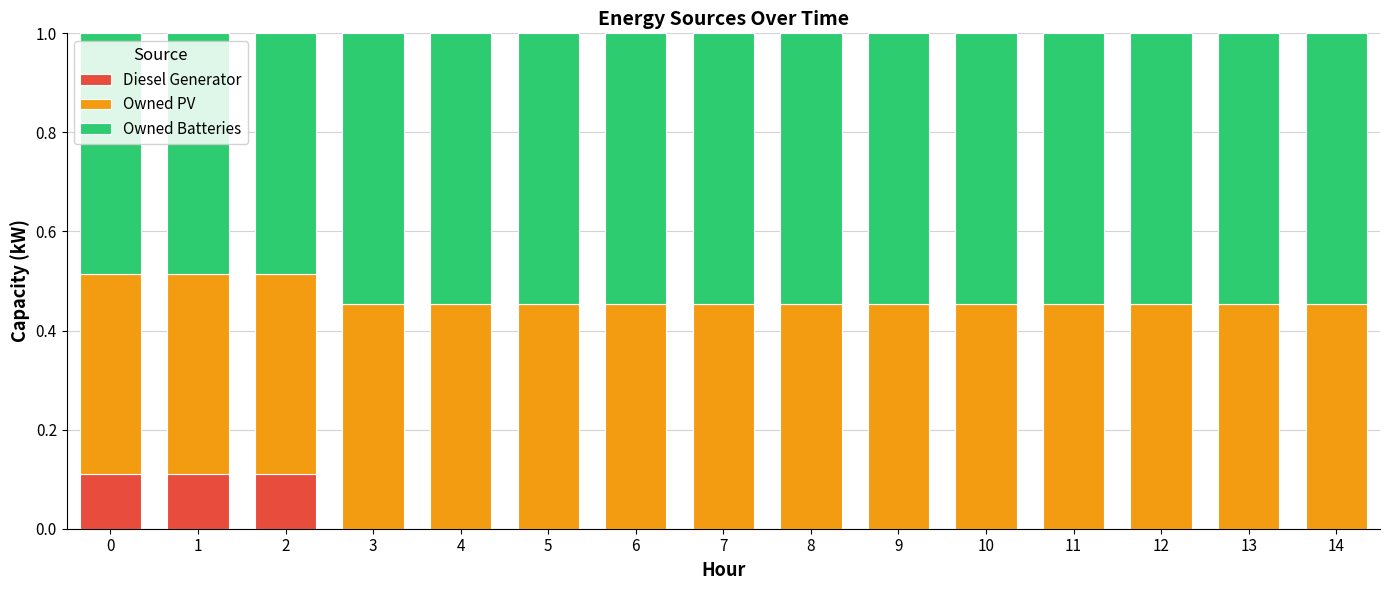

The Diesel Generator series shows 0.0 at 5. True or false?

True